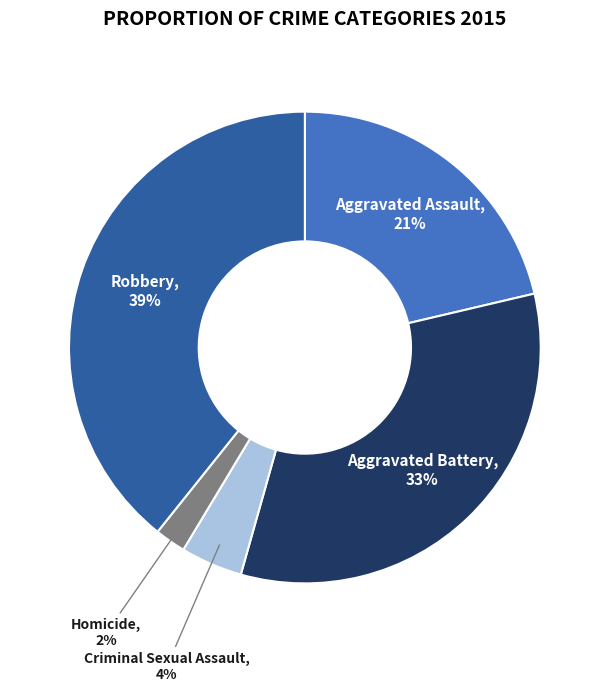

Which has a higher value, Criminal Sexual Assault or Aggravated Battery?

Aggravated Battery